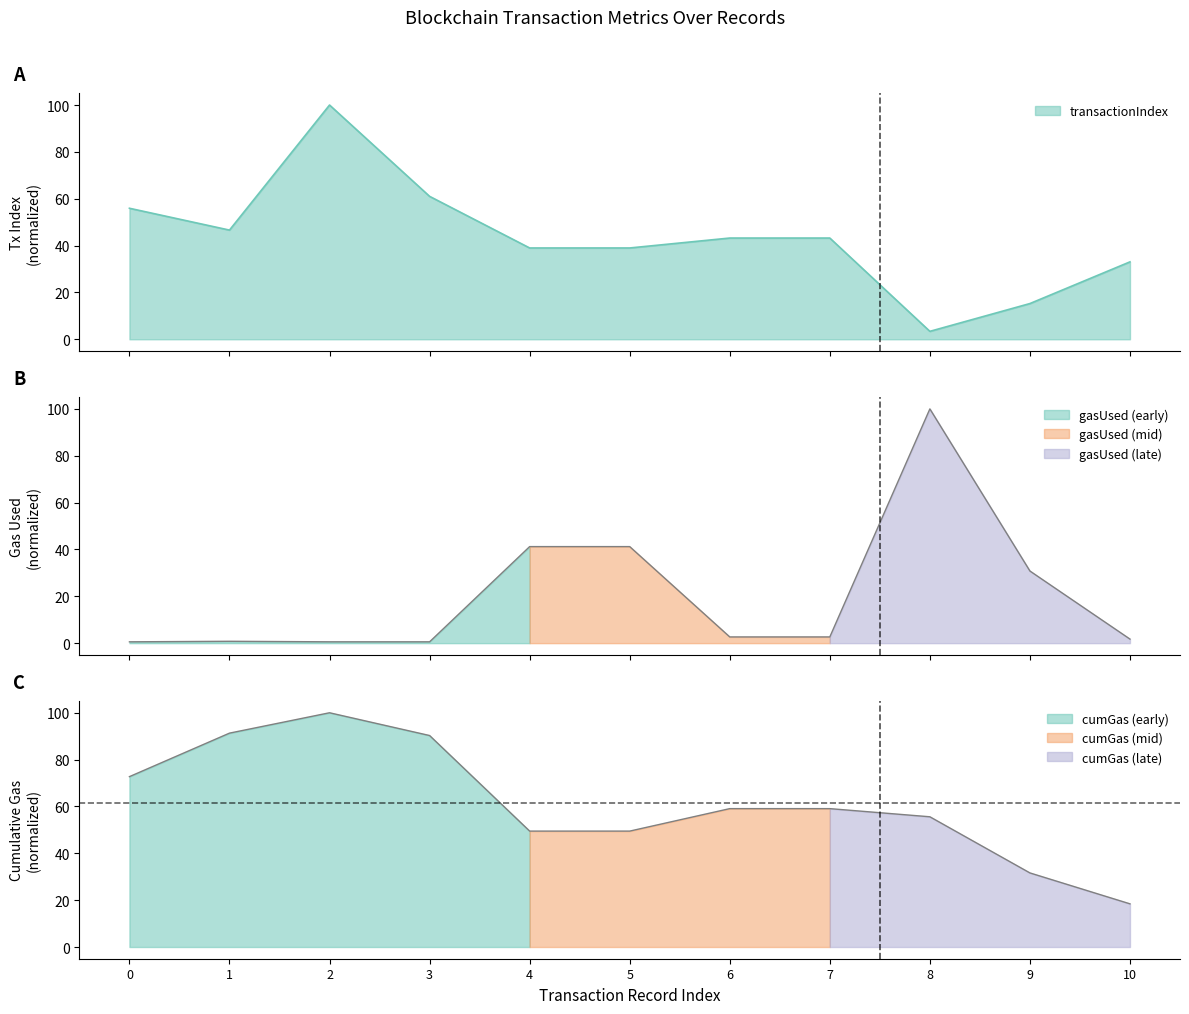

The value of gasUsed at 5 is 63.7. True or false?

False